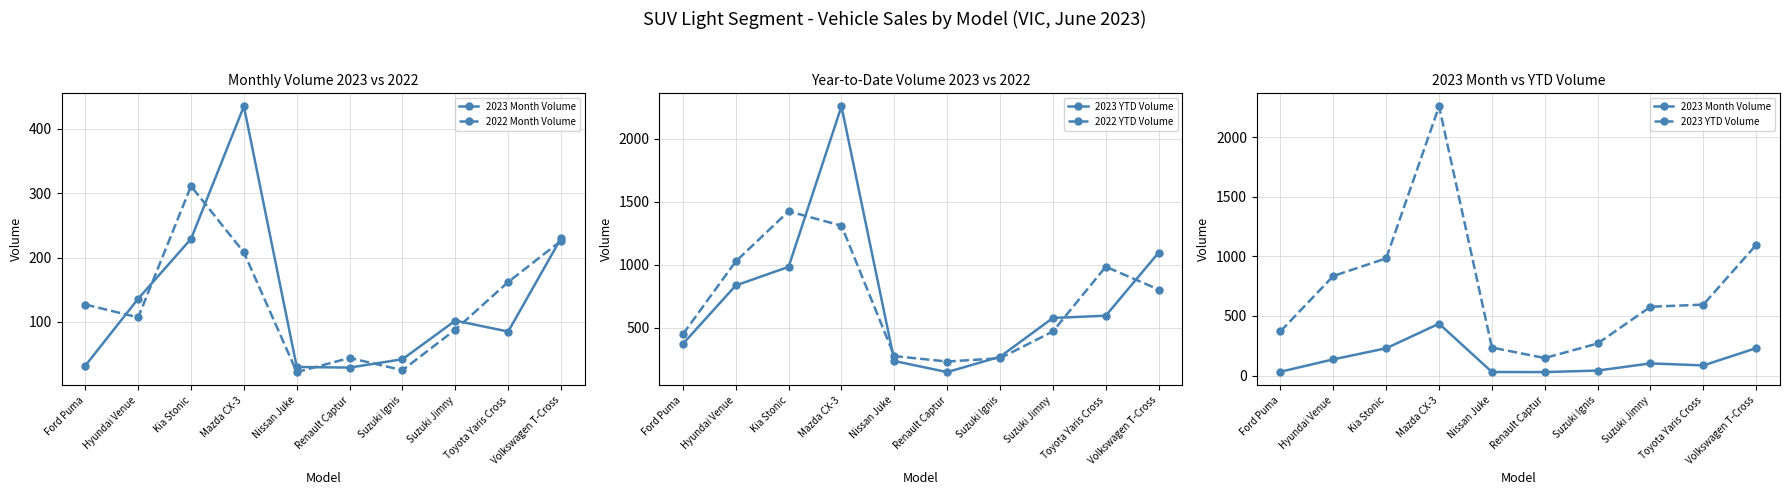

At which category is the sum across all series the highest?

Mazda CX-3